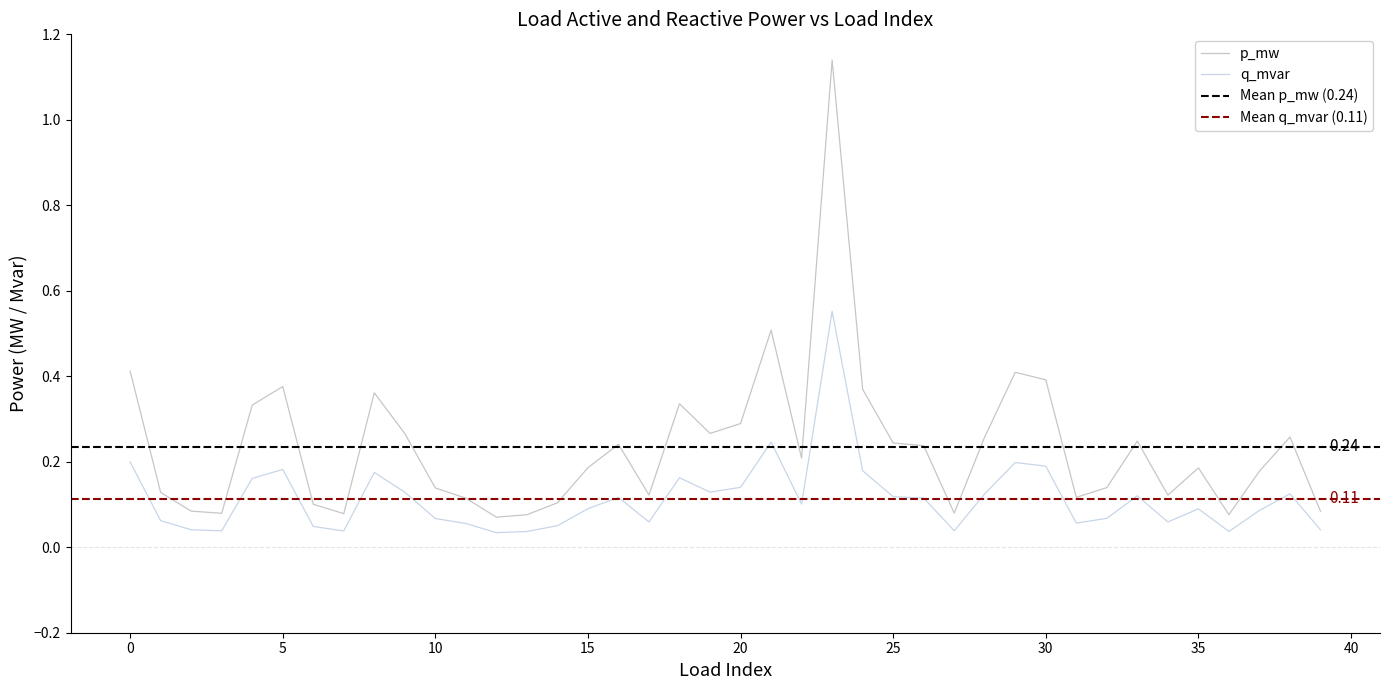

What is the sum of all p_mw values?

9.4